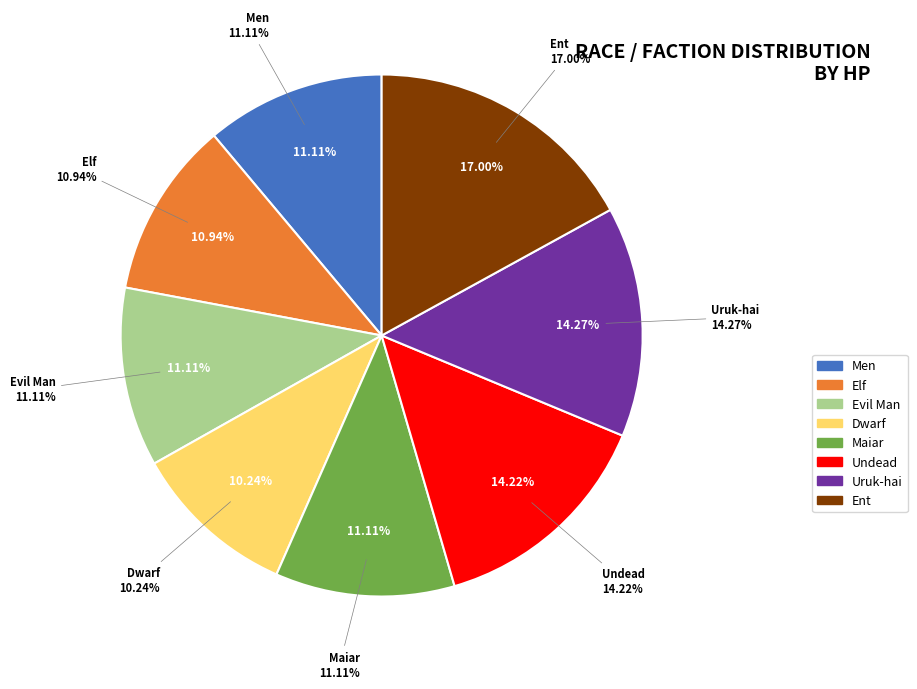

Count the number of slices in the pie.

8